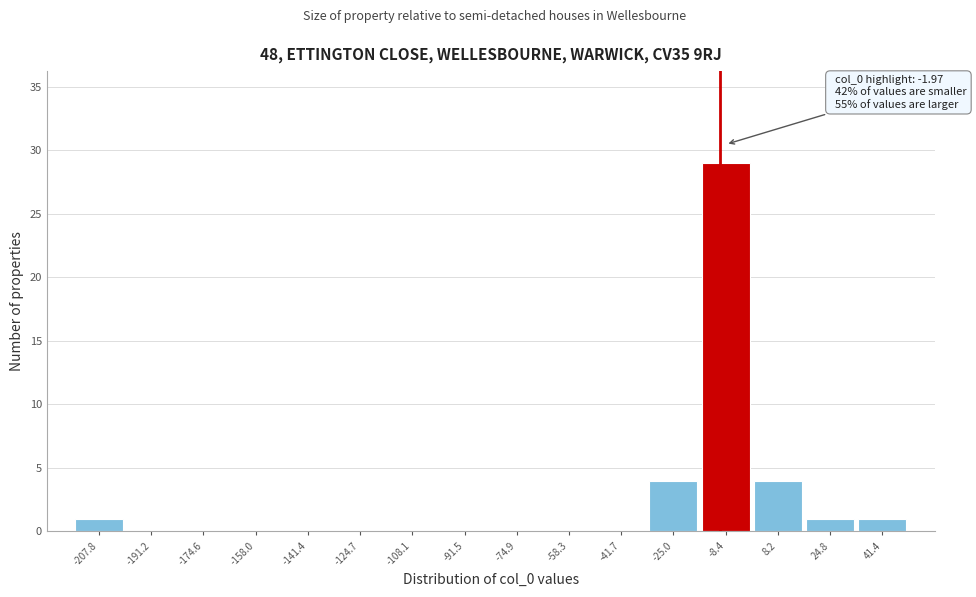

Reading left to right, transcribe all the data shown in this chart.

-207.8=1	-191.2=0	-174.6=0	-158.0=0	-141.4=0	-124.7=0	-108.1=0	-91.5=0	-74.9=0	-58.3=0	-41.7=0	-25.0=4	-8.4=29	8.2=4	24.8=1	41.4=1